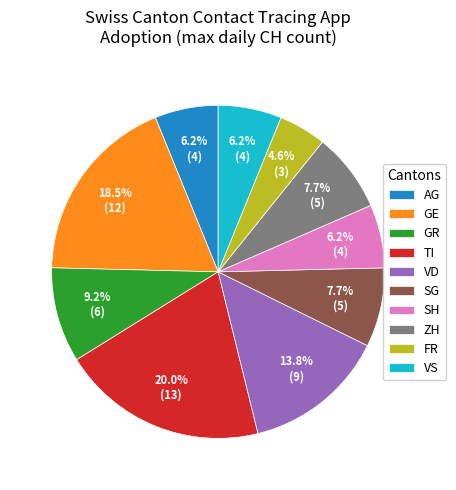

How many slices are in this pie chart?

10